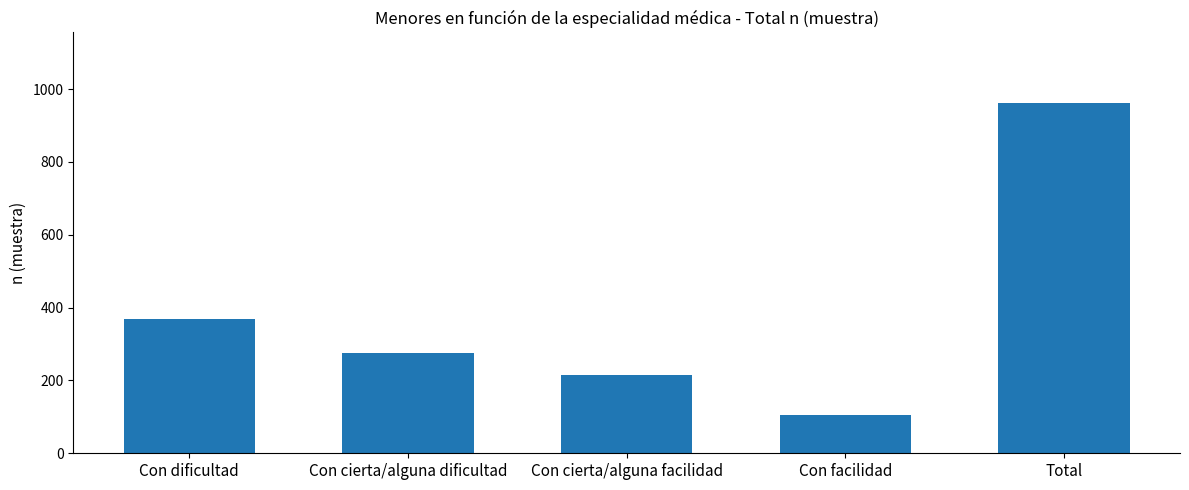

Reading left to right, what are all the values shown in this chart?

Con dificultad=369	Con cierta/alguna dificultad=274	Con cierta/alguna facilidad=215	Con facilidad=105	Total=963